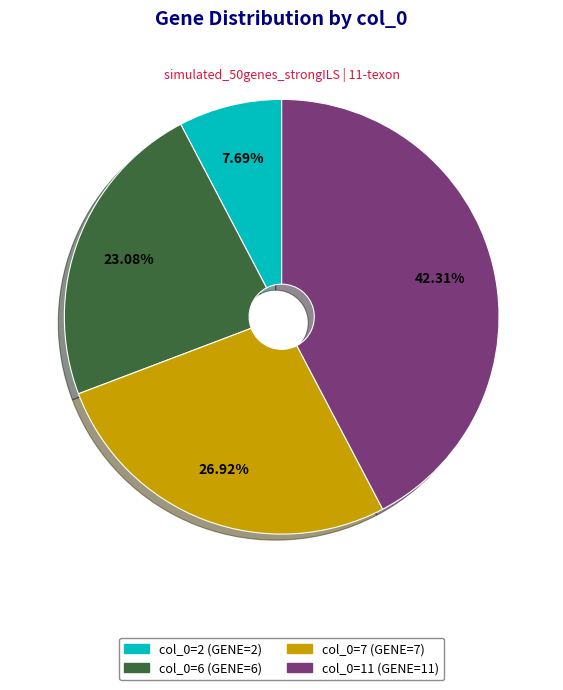

Is there a majority slice in this chart?

No